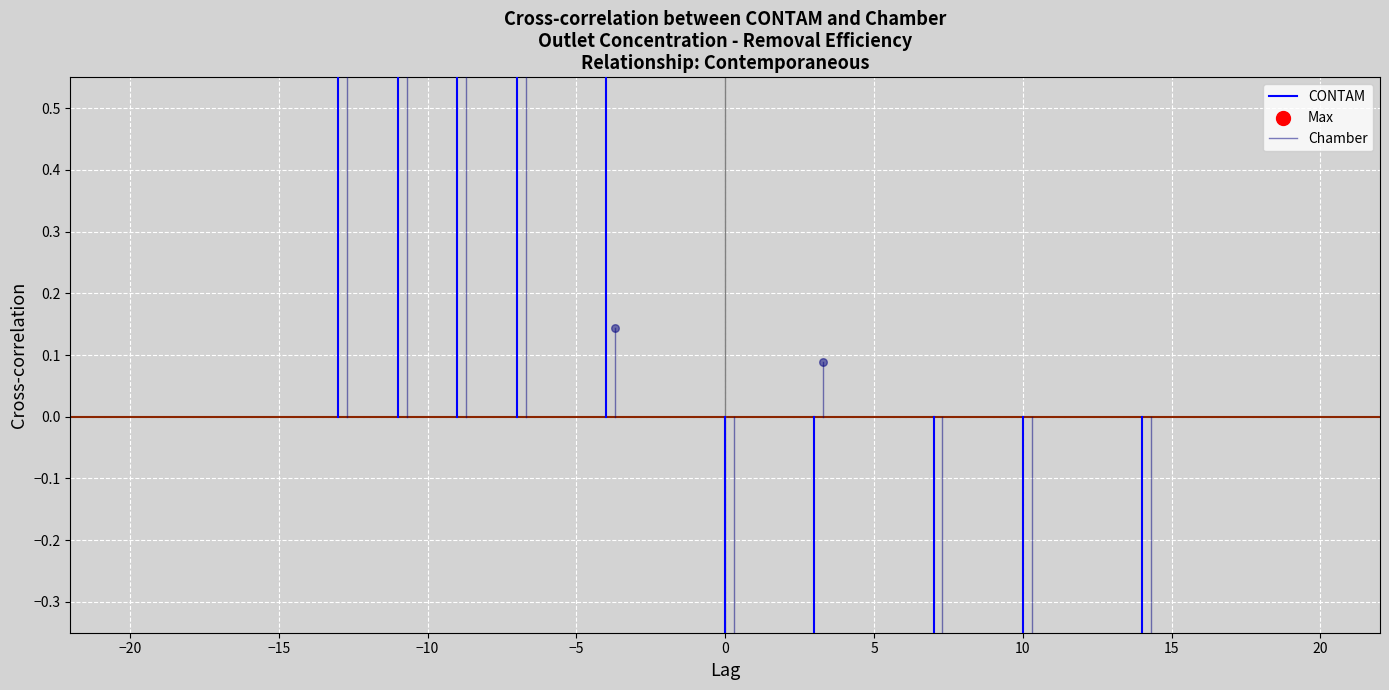

Which series contains the highest Y value?

CONTAM